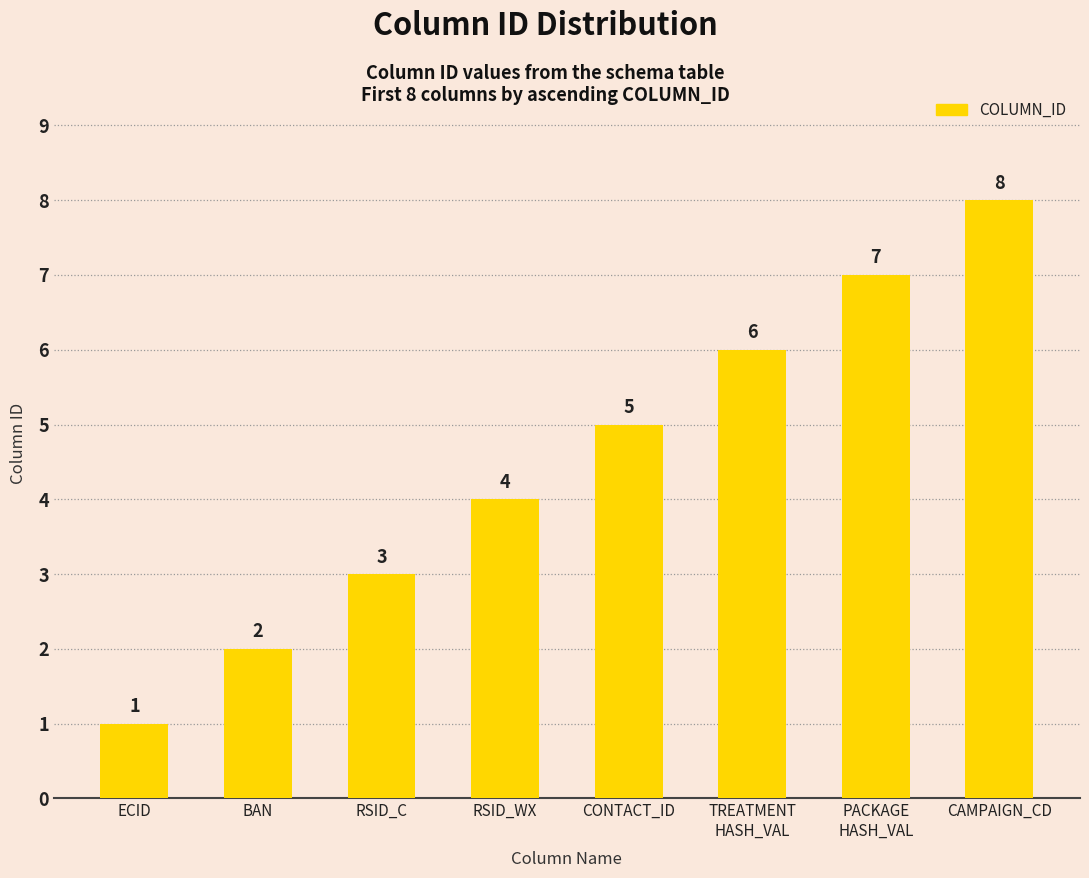

What position from the left is CONTACT_ID?

5